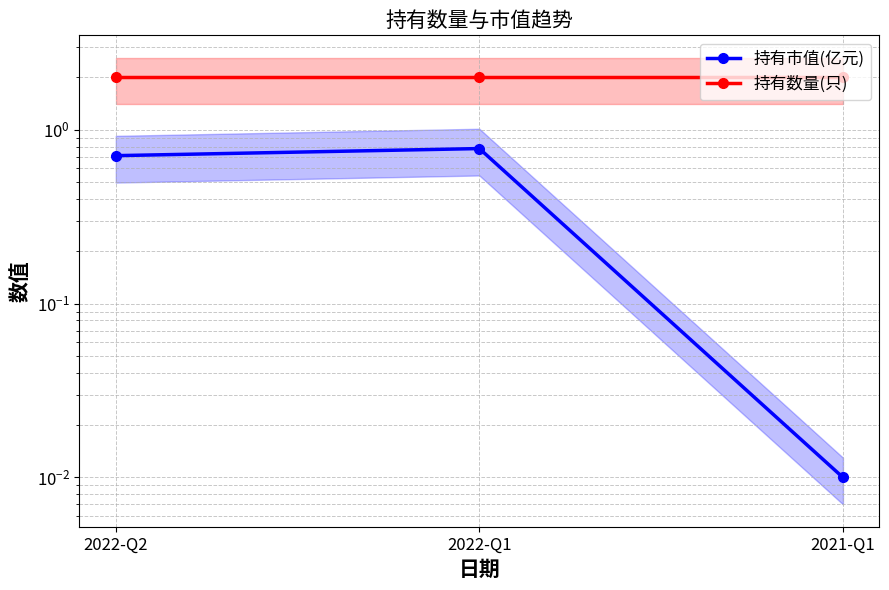

At which label is 持有市值(亿元) closest to 0?

2021-Q1